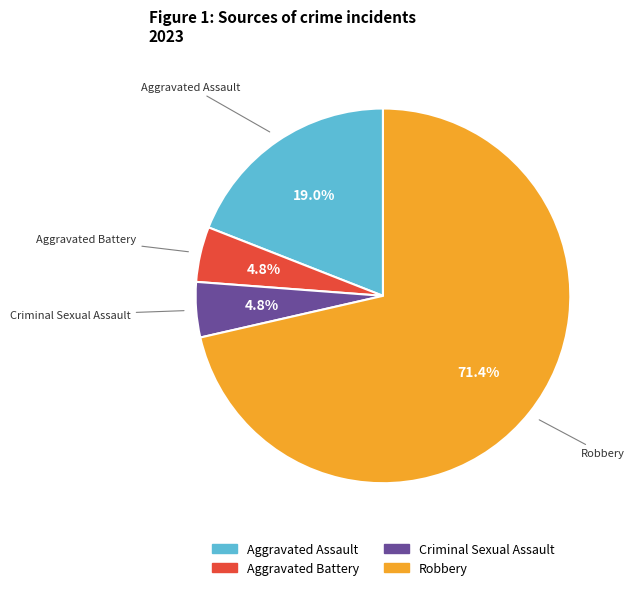

Is there a majority slice in this chart?

Yes